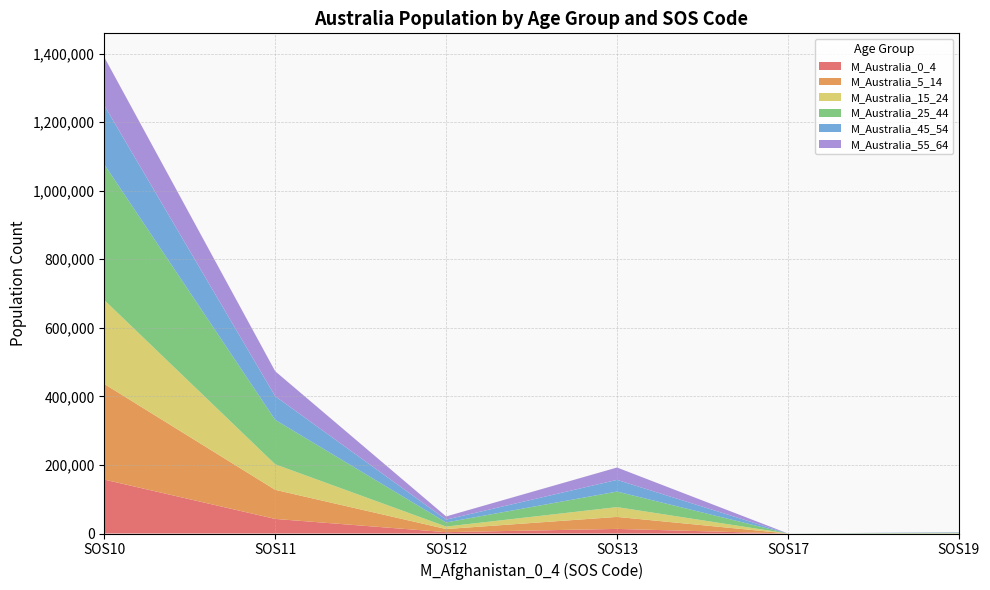

Reading left to right, what are all the values shown in this chart?

M_Australia_0_4: 157297	42540	3905	13400	8	144
M_Australia_5_14: 279004	84889	9108	34992	7	145
M_Australia_15_24: 244730	74479	7225	28634	11	542
M_Australia_25_44: 395795	129591	12035	45314	18	1602
M_Australia_45_54: 171984	69016	8209	34117	19	714
M_Australia_55_64: 140856	72864	9297	36067	13	615